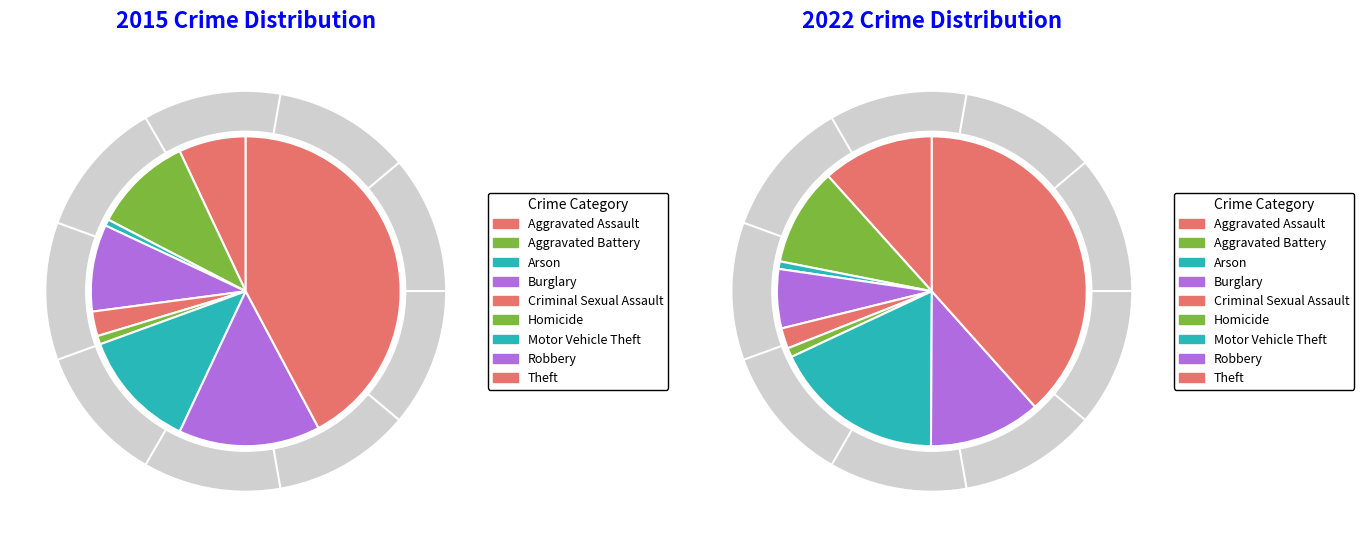

Between 5 and 4, which is larger?

4